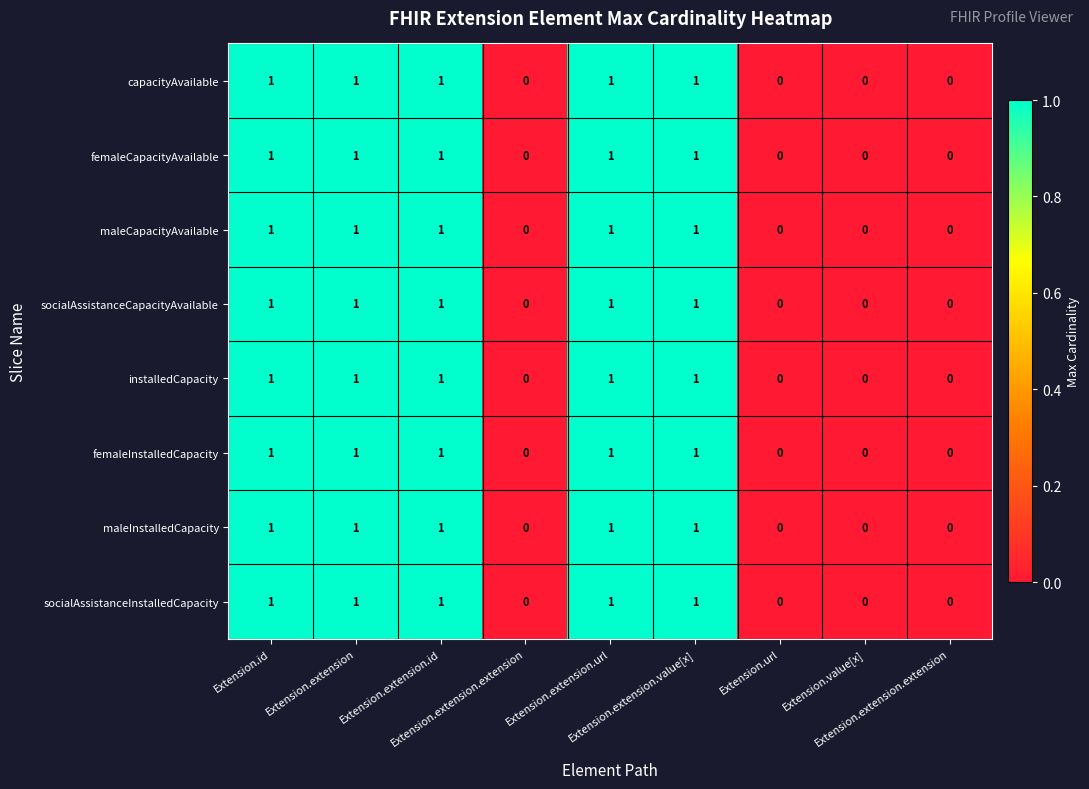

Between Extension.extension.extension and Extension.url, which is larger?

Extension.extension.extension